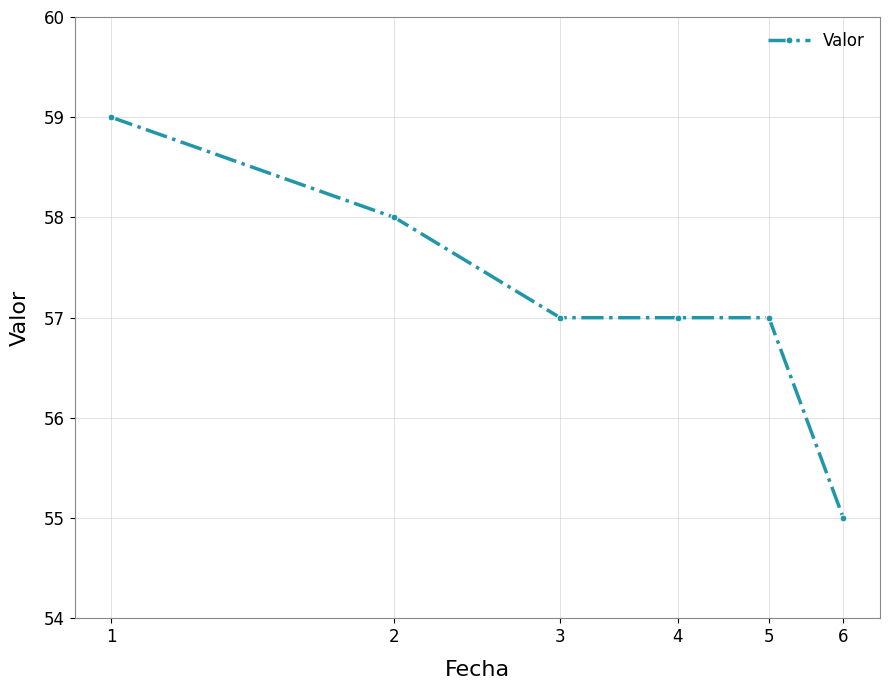

What is the maximum value shown in the chart?

59